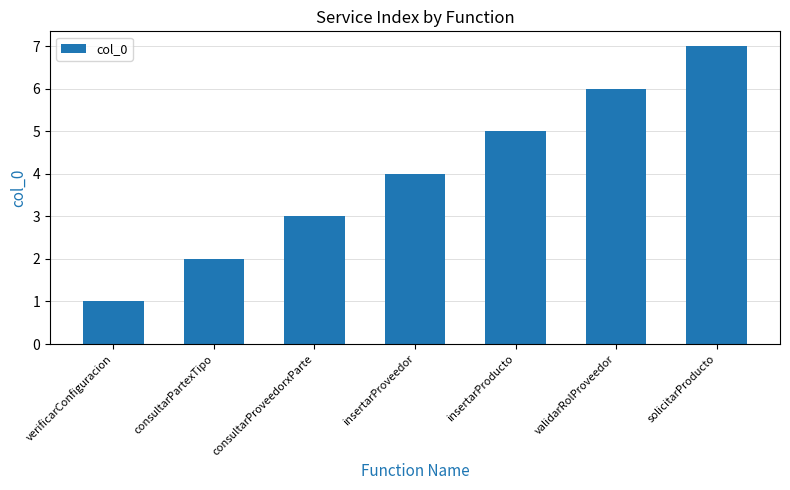

True or false: the data shows 1 at consultarPartexTipo.

False